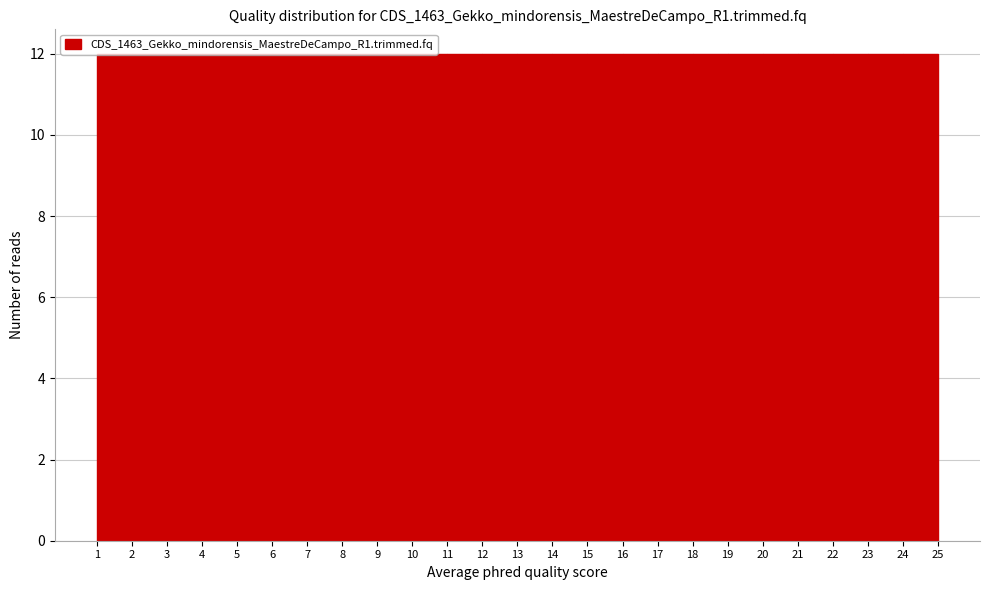

Reading left to right, list every bar in this chart as the range it spans on the x-axis followed by its height. The values are not printed on the chart, so give them approximately, as read against the axis.

1 to 2: 12
2 to 3: 12
3 to 4: 12
4 to 5: 12
5 to 6: 12
6 to 7: 12
7 to 8: 12
8 to 9: 12
9 to 10: 12
10 to 11: 12
11 to 12: 12
12 to 13: 12
13 to 14: 12
14 to 15: 12
15 to 16: 12
16 to 17: 12
17 to 18: 12
18 to 19: 12
19 to 20: 12
20 to 21: 12
21 to 22: 12
22 to 23: 12
23 to 24: 12
24 to 25: 12